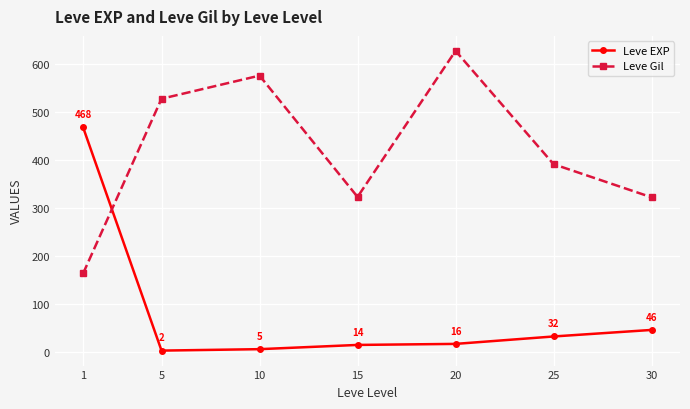

What is the difference between the Leve Gil values at 25 and 30?

69.2